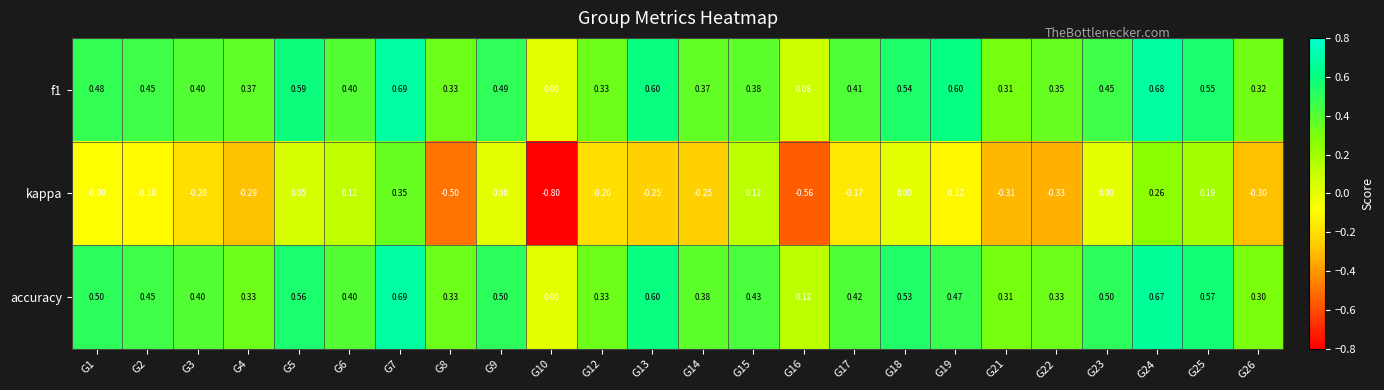

Is the value of f1 at G2 greater than the value of kappa at G10?

Yes